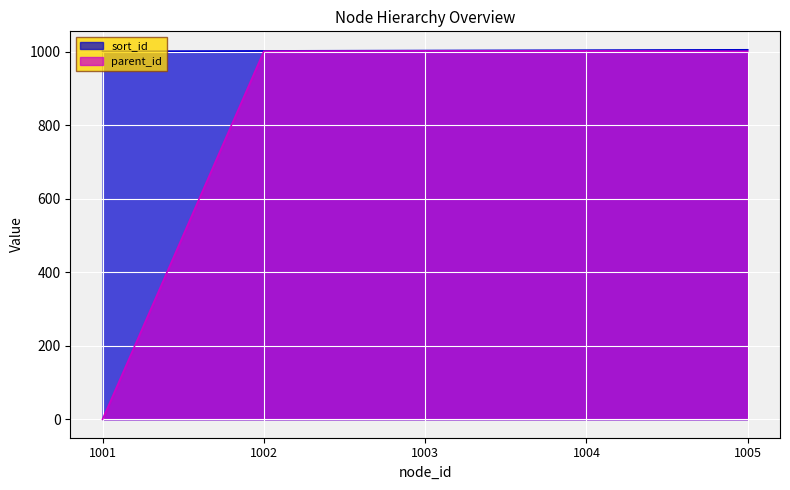

What is the difference between the maximum and minimum values in the parent_id series?

1002